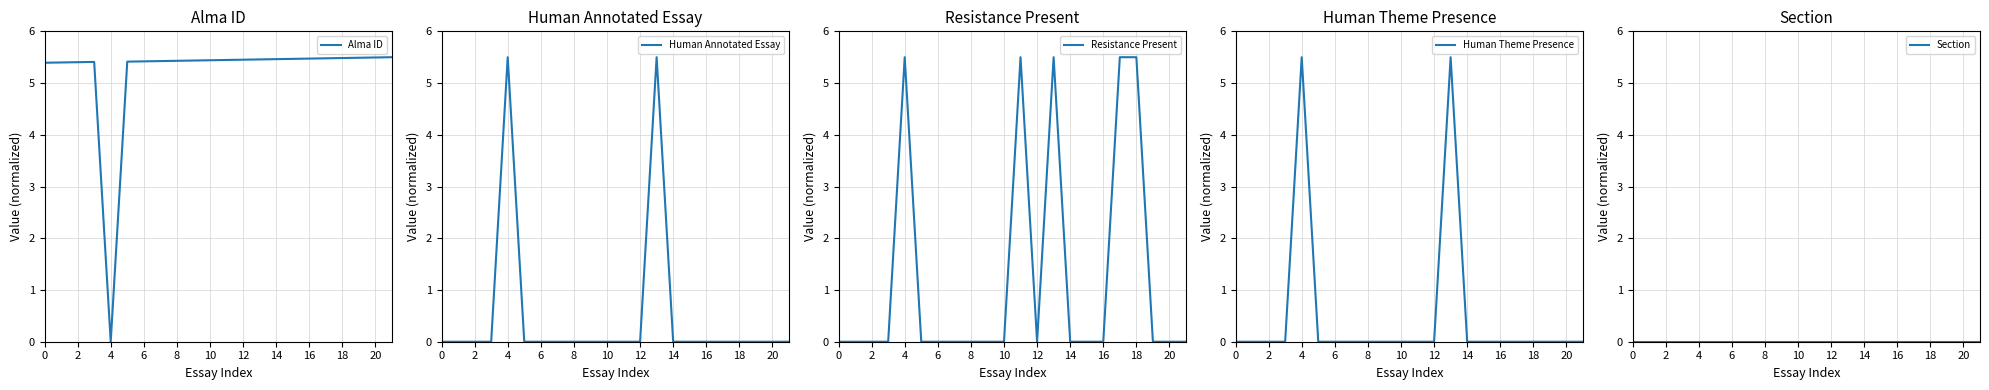

At which category is the sum across all series the highest?

13